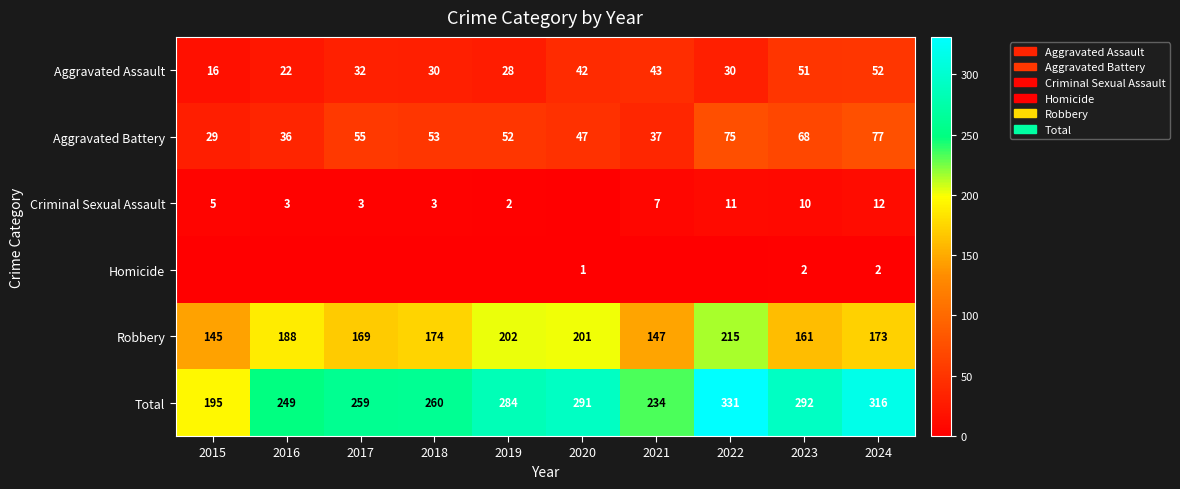

What is the total value across all series at 2015?

390